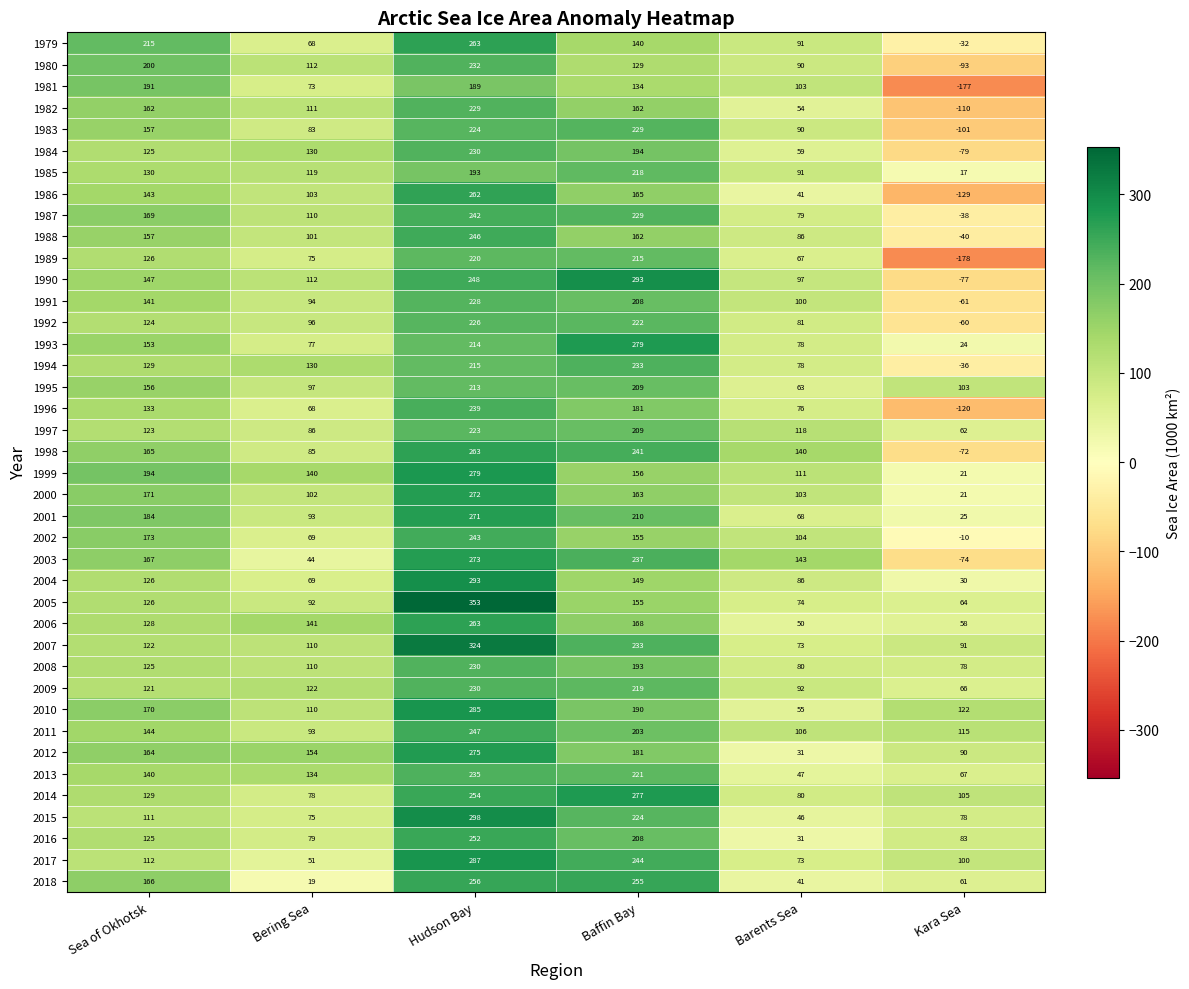

The 1981 series shows 191 at Sea of Okhotsk. True or false?

True